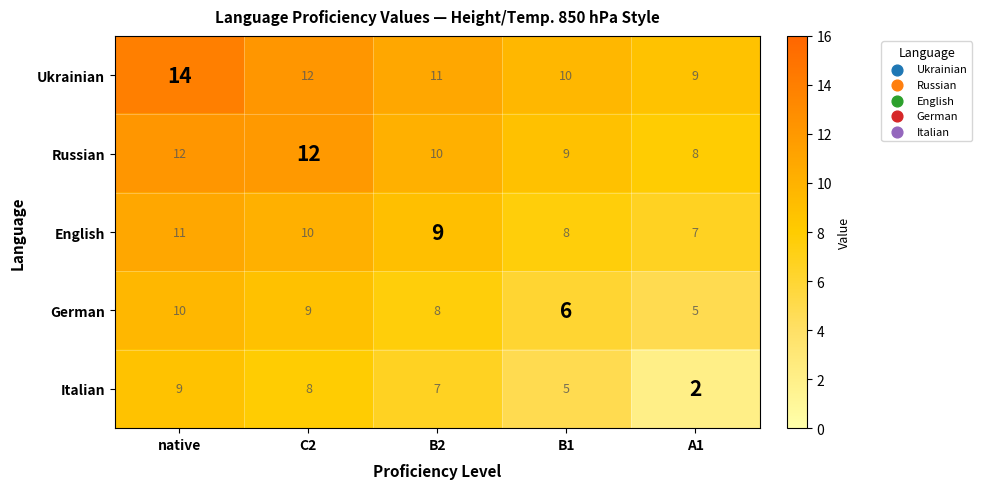

Reading right to left, what are all the values shown in this chart?

Ukrainian: A1=9	B1=10	B2=11	C2=12	native=14
Russian: A1=8	B1=9	B2=10	C2=12	native=12
English: A1=7	B1=8	B2=9	C2=10	native=11
German: A1=5	B1=6	B2=8	C2=9	native=10
Italian: A1=2	B1=5	B2=7	C2=8	native=9